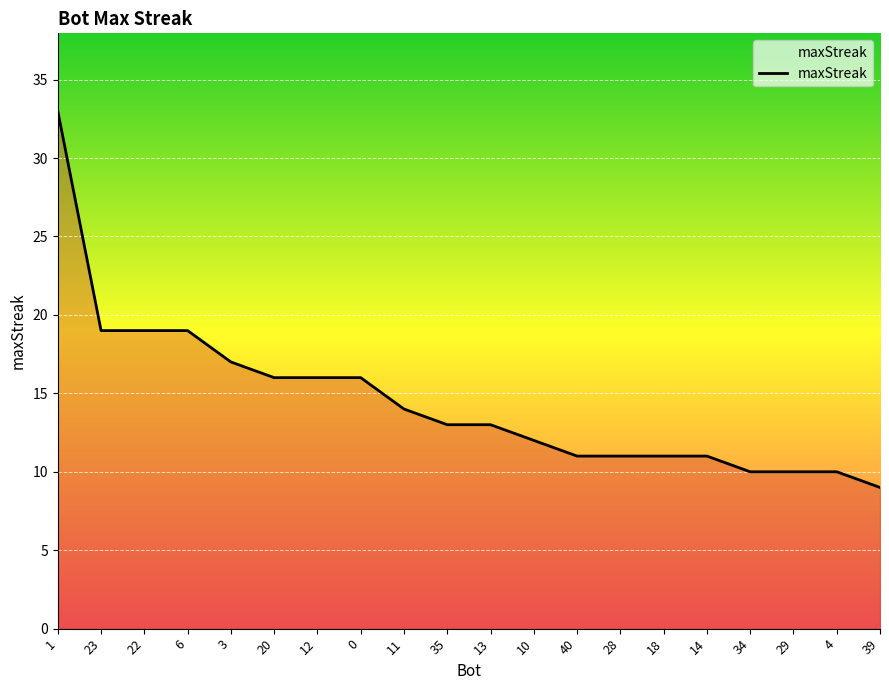

Which label corresponds to the smallest value in the chart?

39